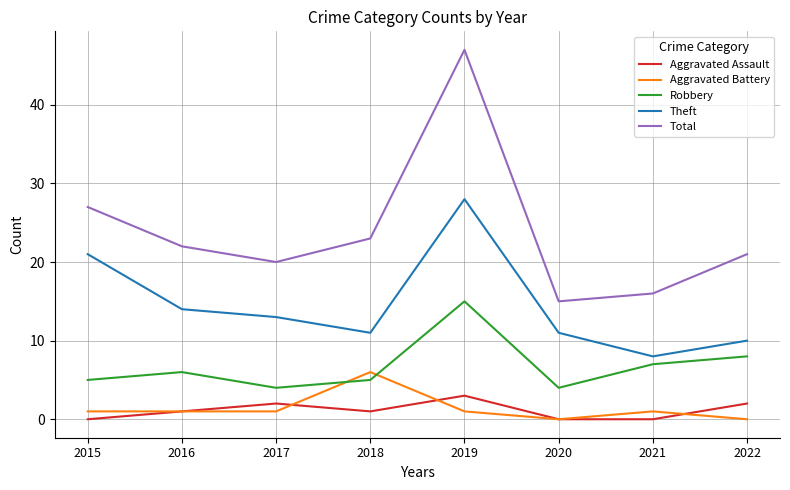

Read the Total value at 2022.

21